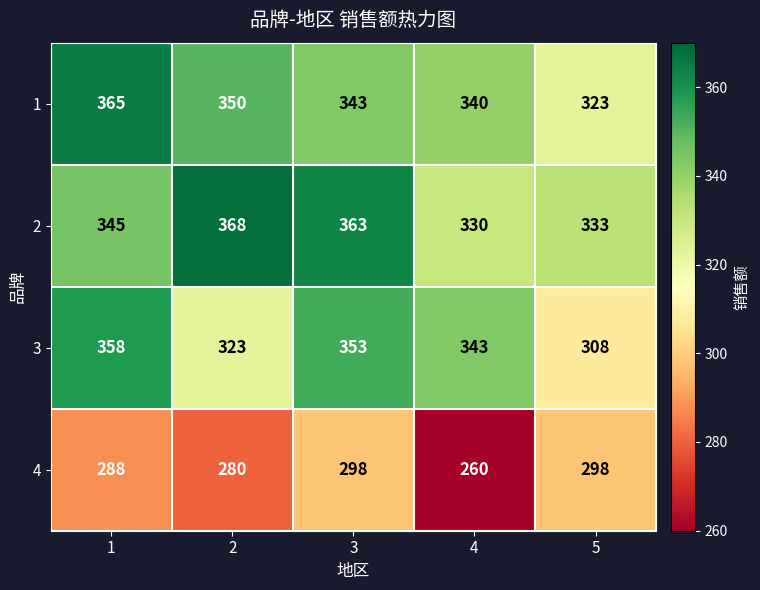

Between 3 and 4, which series saw the biggest shift?

4